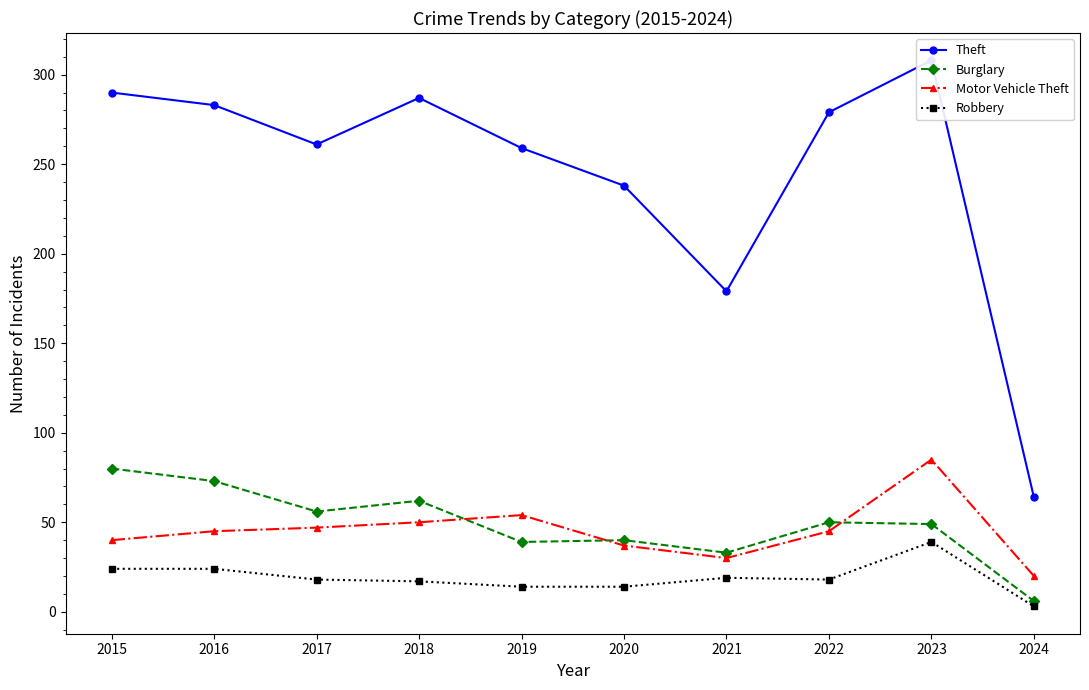

What are all the series names shown in the legend?

Theft, Burglary, Motor Vehicle Theft, Robbery